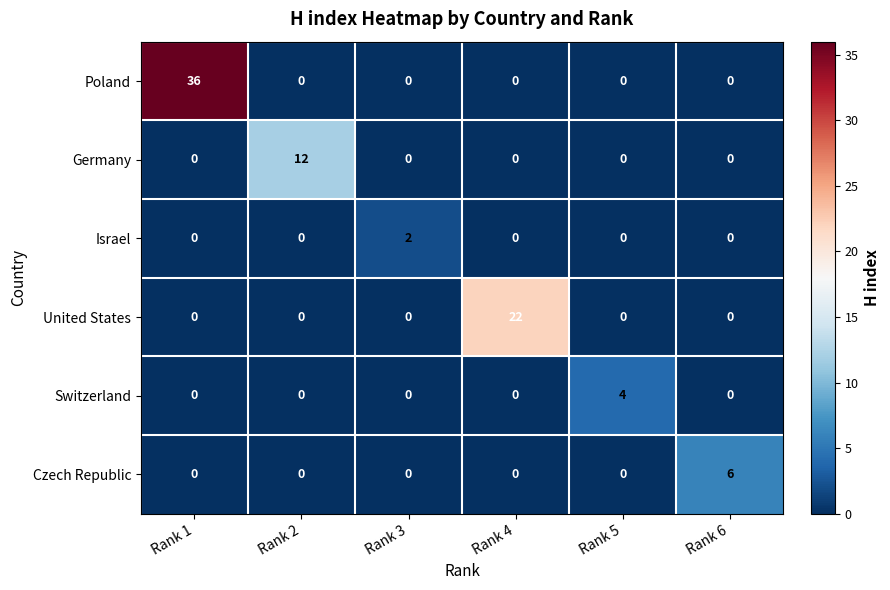

What is the difference between the maximum and minimum values in the United States series?

22